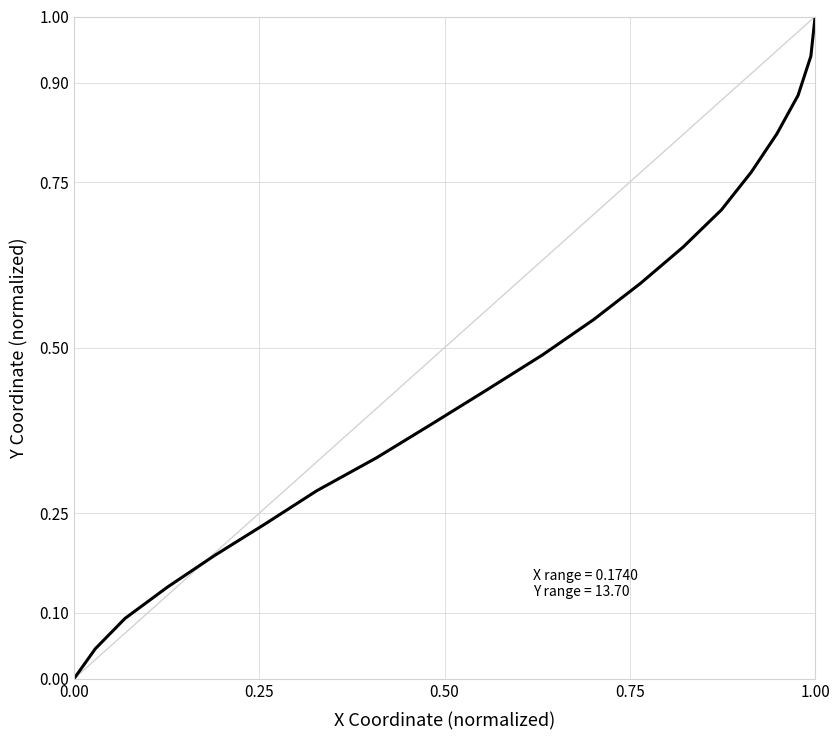

What is the greatest value displayed?

1.0